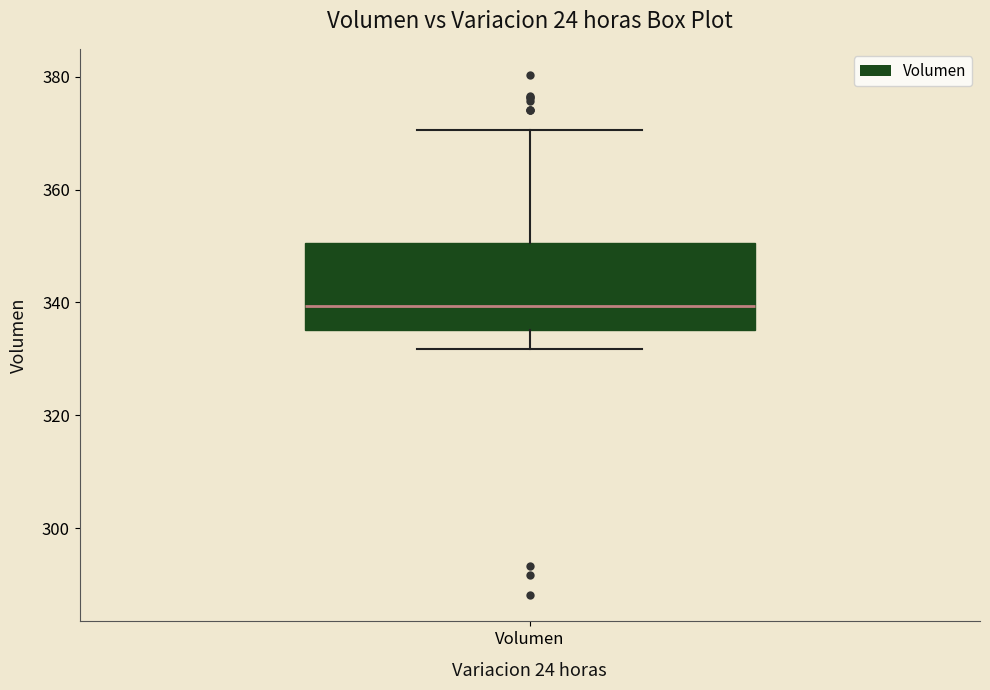

Read this box plot against the y-axis: the position of the median line, the range covered by the box, and the ends of both whiskers. The values are not printed on the chart, so give them approximately, as read against the axis.

median 340, box 336 to 350, whiskers 332 to 370